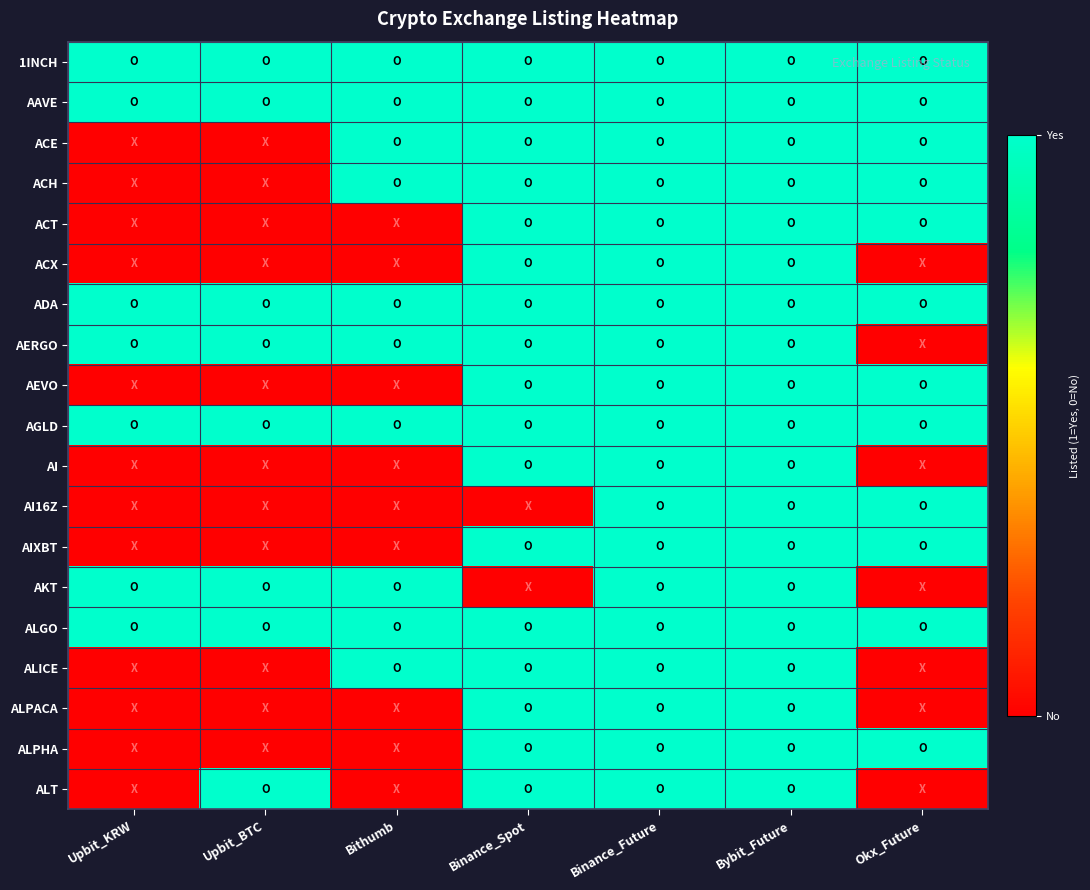

Reading left to right, extract all data points from this chart.

1INCH: Upbit_KRW=1	Upbit_BTC=1	Bithumb=1	Binance_Spot=1	Binance_Future=1	Bybit_Future=1	Okx_Future=1
AAVE: Upbit_KRW=1	Upbit_BTC=1	Bithumb=1	Binance_Spot=1	Binance_Future=1	Bybit_Future=1	Okx_Future=1
ACE: Upbit_KRW=0	Upbit_BTC=0	Bithumb=1	Binance_Spot=1	Binance_Future=1	Bybit_Future=1	Okx_Future=1
ACH: Upbit_KRW=0	Upbit_BTC=0	Bithumb=1	Binance_Spot=1	Binance_Future=1	Bybit_Future=1	Okx_Future=1
ACT: Upbit_KRW=0	Upbit_BTC=0	Bithumb=0	Binance_Spot=1	Binance_Future=1	Bybit_Future=1	Okx_Future=1
ACX: Upbit_KRW=0	Upbit_BTC=0	Bithumb=0	Binance_Spot=1	Binance_Future=1	Bybit_Future=1	Okx_Future=0
ADA: Upbit_KRW=1	Upbit_BTC=1	Bithumb=1	Binance_Spot=1	Binance_Future=1	Bybit_Future=1	Okx_Future=1
AERGO: Upbit_KRW=1	Upbit_BTC=1	Bithumb=1	Binance_Spot=1	Binance_Future=1	Bybit_Future=1	Okx_Future=0
AEVO: Upbit_KRW=0	Upbit_BTC=0	Bithumb=0	Binance_Spot=1	Binance_Future=1	Bybit_Future=1	Okx_Future=1
AGLD: Upbit_KRW=1	Upbit_BTC=1	Bithumb=1	Binance_Spot=1	Binance_Future=1	Bybit_Future=1	Okx_Future=1
AI: Upbit_KRW=0	Upbit_BTC=0	Bithumb=0	Binance_Spot=1	Binance_Future=1	Bybit_Future=1	Okx_Future=0
AI16Z: Upbit_KRW=0	Upbit_BTC=0	Bithumb=0	Binance_Spot=0	Binance_Future=1	Bybit_Future=1	Okx_Future=1
AIXBT: Upbit_KRW=0	Upbit_BTC=0	Bithumb=0	Binance_Spot=1	Binance_Future=1	Bybit_Future=1	Okx_Future=1
AKT: Upbit_KRW=1	Upbit_BTC=1	Bithumb=1	Binance_Spot=0	Binance_Future=1	Bybit_Future=1	Okx_Future=0
ALGO: Upbit_KRW=1	Upbit_BTC=1	Bithumb=1	Binance_Spot=1	Binance_Future=1	Bybit_Future=1	Okx_Future=1
ALICE: Upbit_KRW=0	Upbit_BTC=0	Bithumb=1	Binance_Spot=1	Binance_Future=1	Bybit_Future=1	Okx_Future=0
ALPACA: Upbit_KRW=0	Upbit_BTC=0	Bithumb=0	Binance_Spot=1	Binance_Future=1	Bybit_Future=1	Okx_Future=0
ALPHA: Upbit_KRW=0	Upbit_BTC=0	Bithumb=0	Binance_Spot=1	Binance_Future=1	Bybit_Future=1	Okx_Future=1
ALT: Upbit_KRW=0	Upbit_BTC=1	Bithumb=0	Binance_Spot=1	Binance_Future=1	Bybit_Future=1	Okx_Future=0